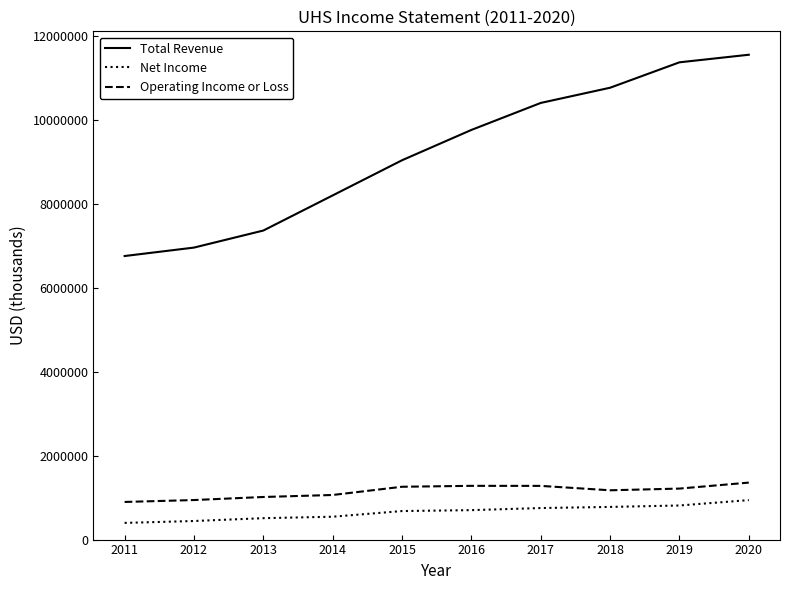

What are all the series names shown in the legend?

Total Revenue, Net Income, Operating Income or Loss